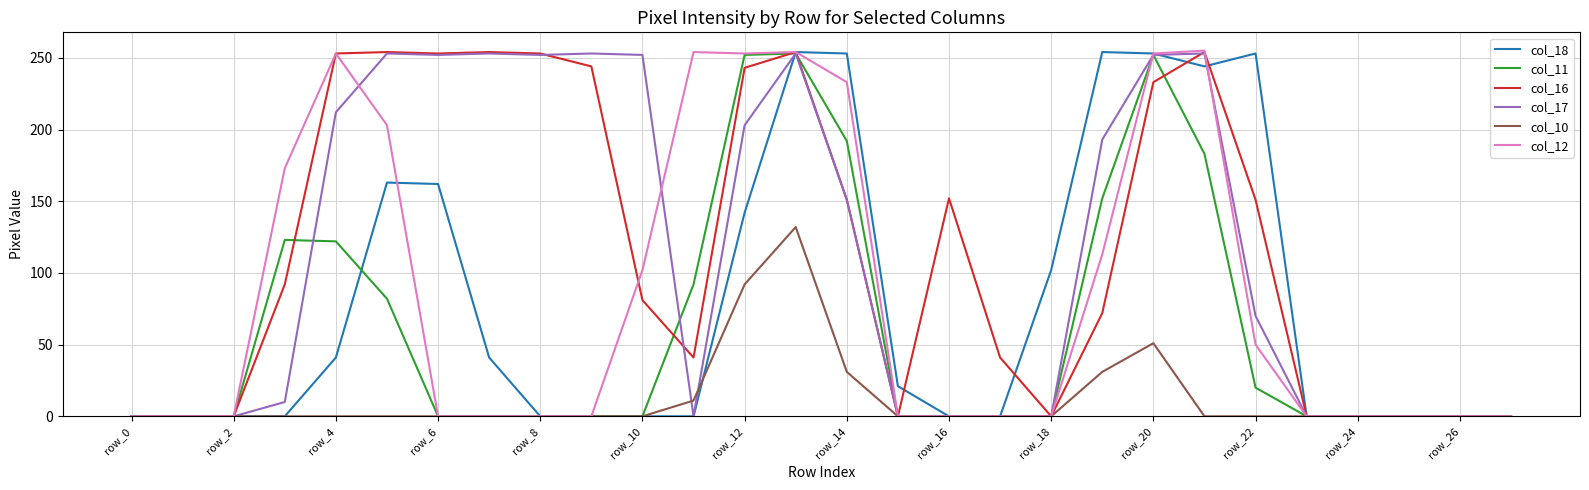

What is the greatest value displayed?

255